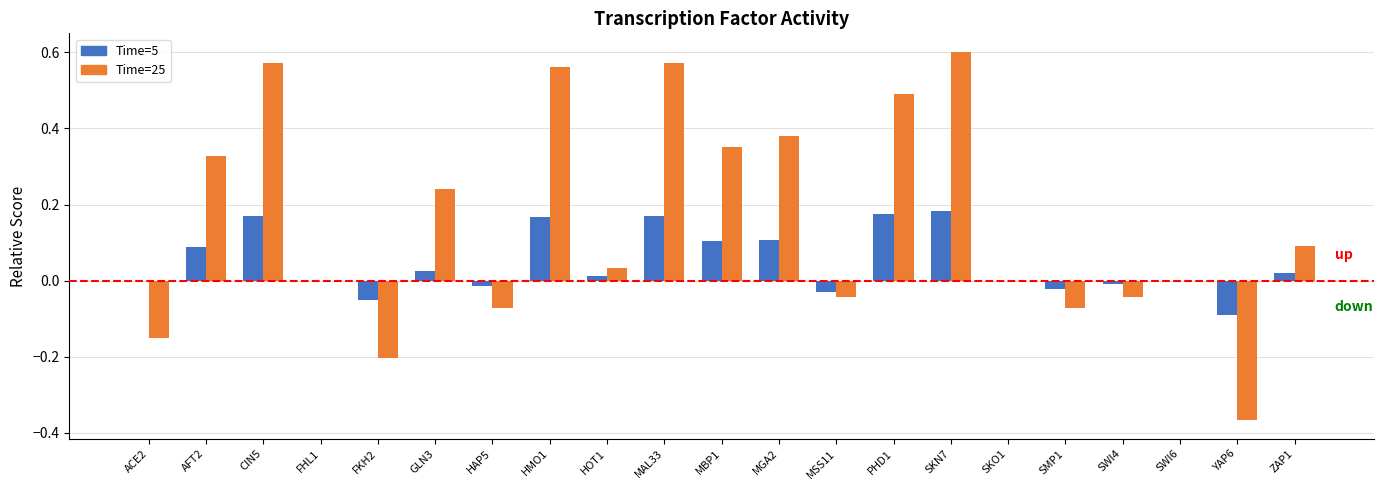

Is the value of Time=25 at HOT1 greater than the value of Time=5 at SMP1?

Yes